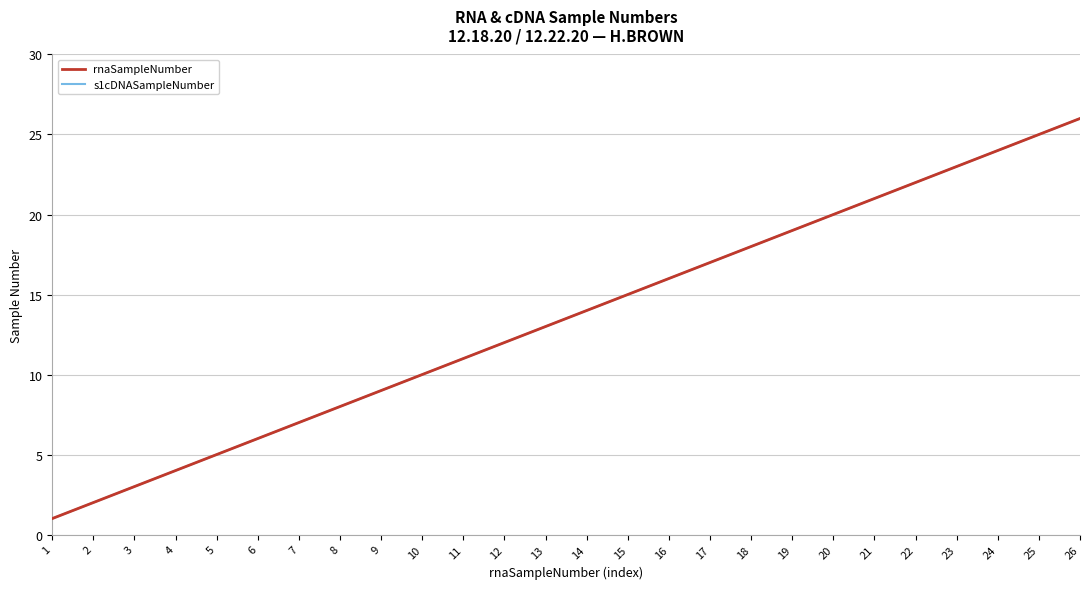

List the series in order of their peak value, highest first.

rnaSampleNumber, s1cDNASampleNumber